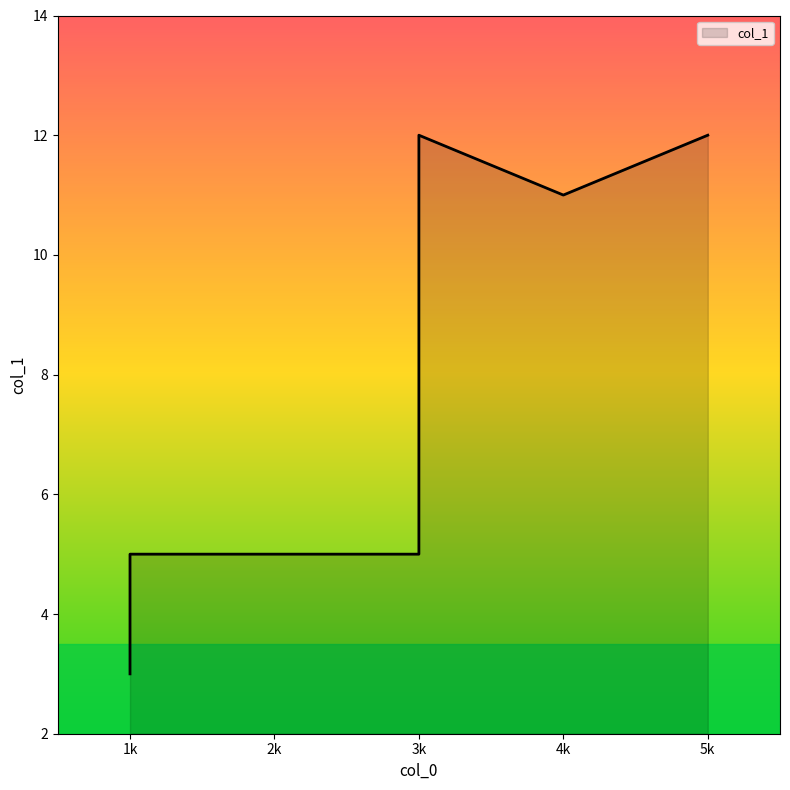

What is the maximum value shown in the chart?

12